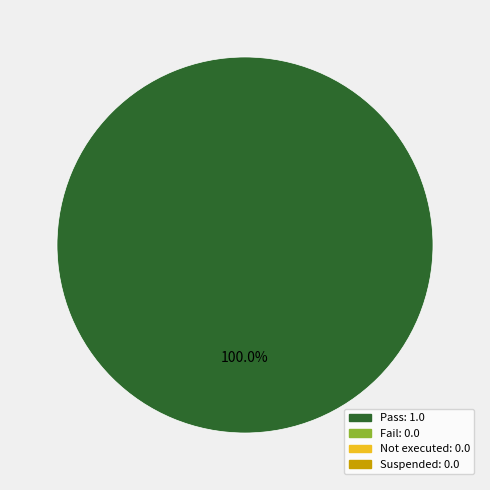

Does any single category account for the majority?

Yes